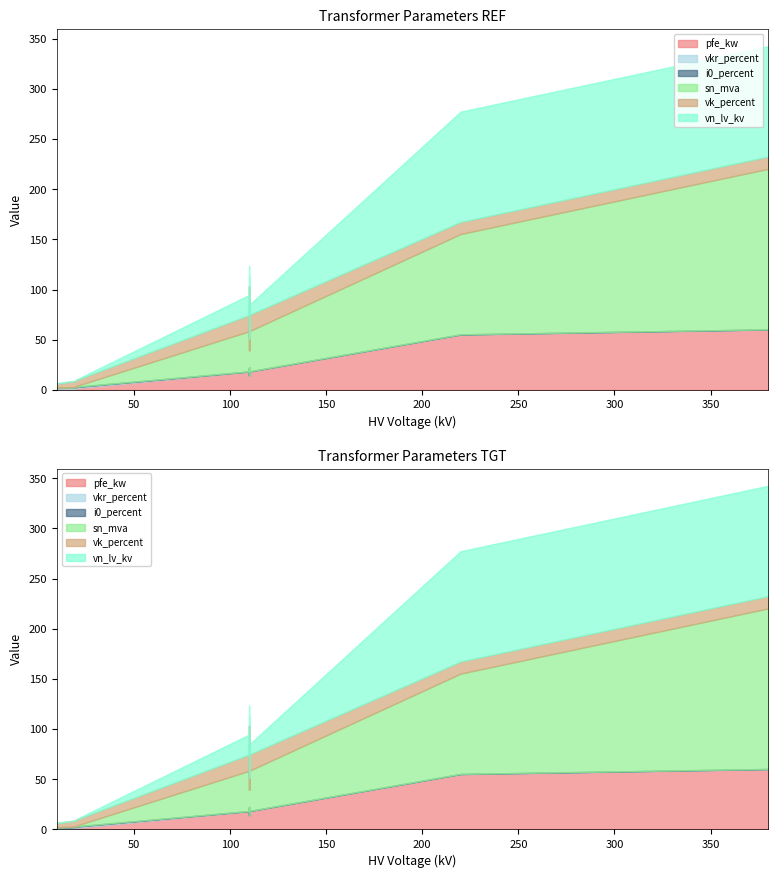

True or false: vkr_percent and vk_percent cross at least once.

False